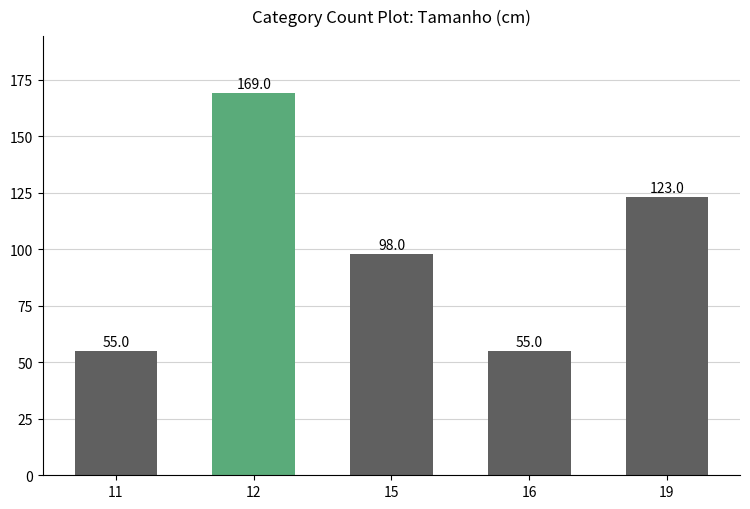

Read the value at 12, to the nearest 10.

170